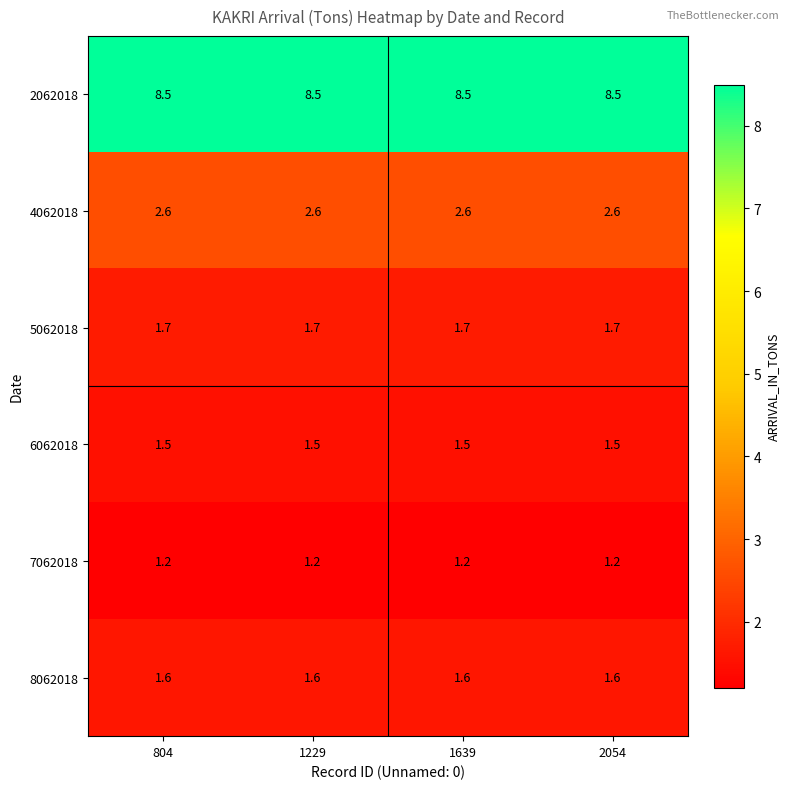

What is the spread (max minus min) of values at 804?

7.3